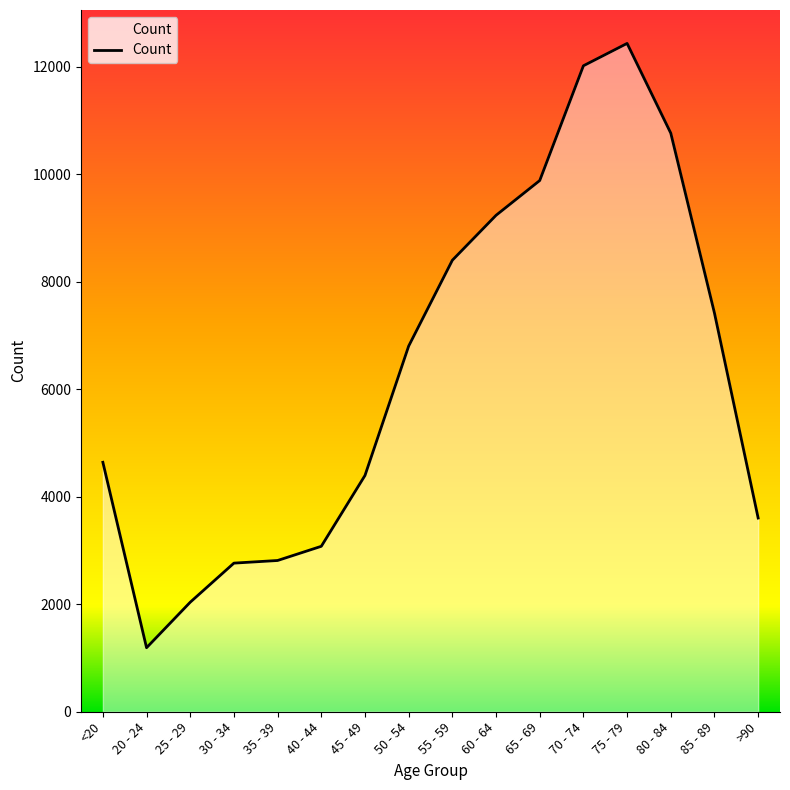

The value at 60 - 64 is 9236. True or false?

True